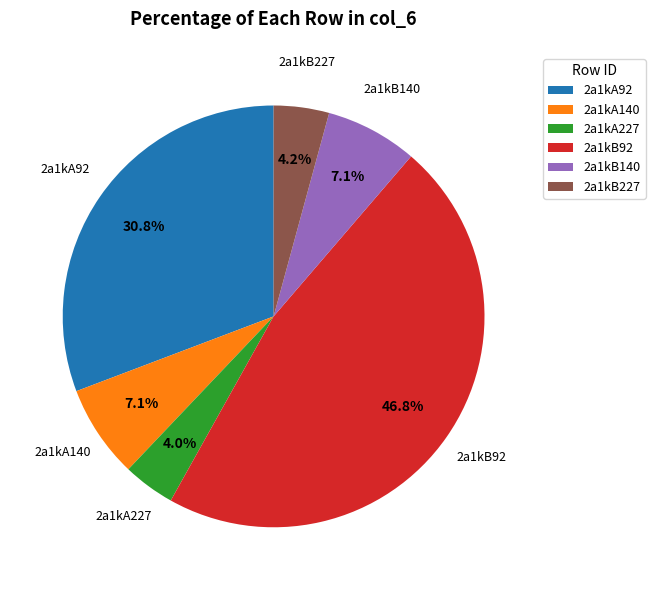

Is it true that 2a1kA227 is 4% of the pie?

True